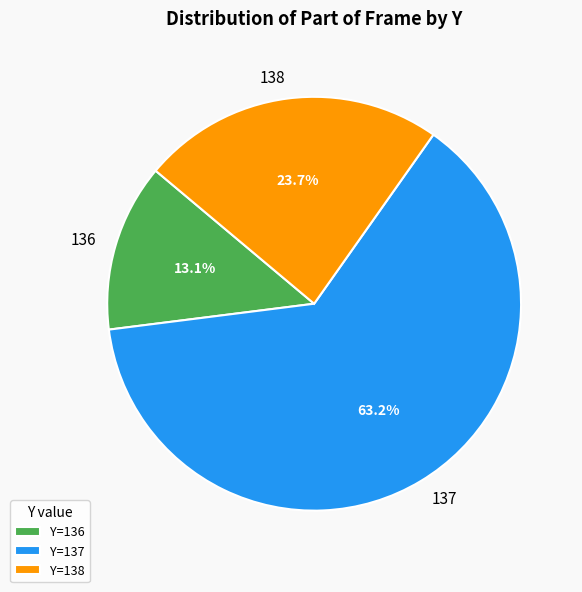

What is the smallest slice in the pie chart?

Y=136